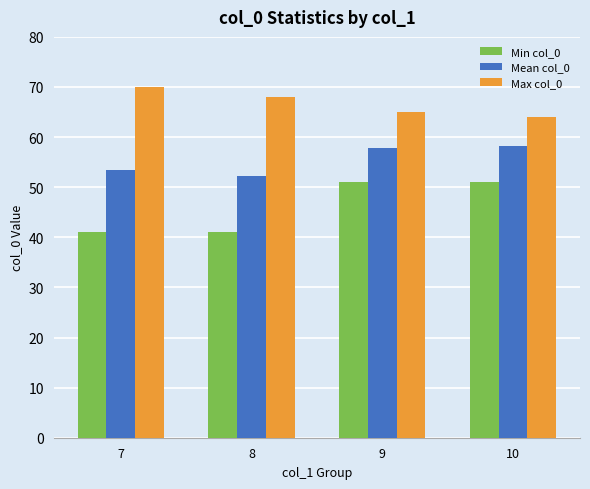

Count the number of categories in the chart.

4